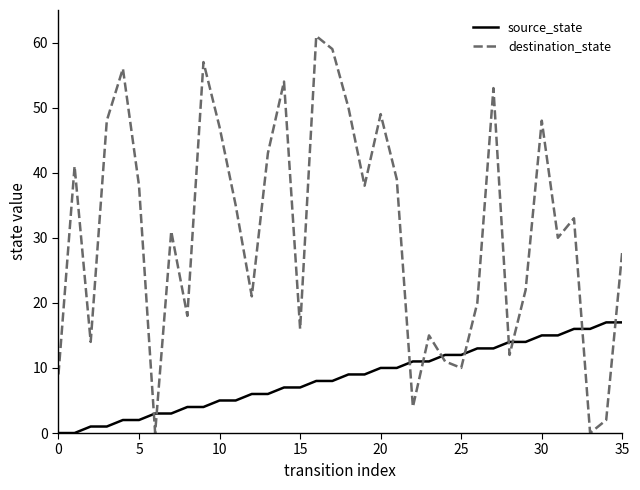

List the series in order of their overall mean, lowest first.

source_state, destination_state